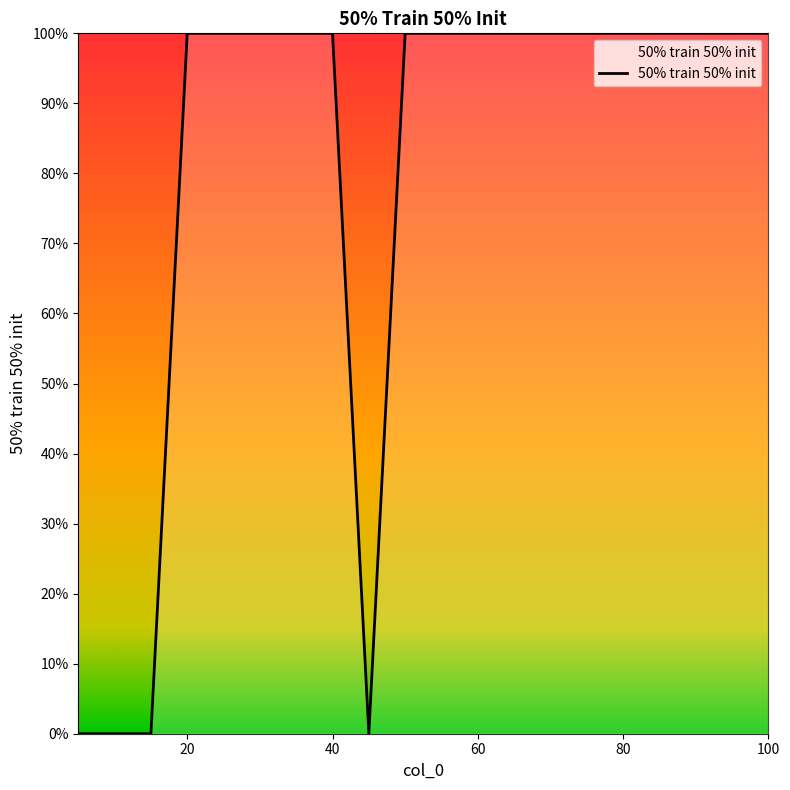

What is the difference between the maximum and second lowest values?

1